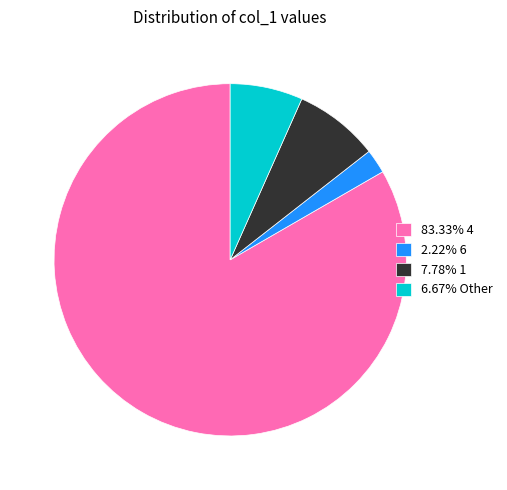

Does any single category account for the majority?

Yes